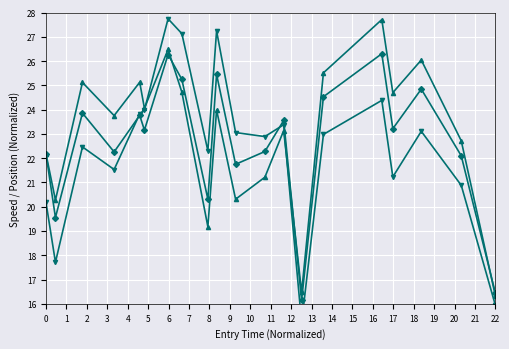

What is the total value across all series at 7?

77.1